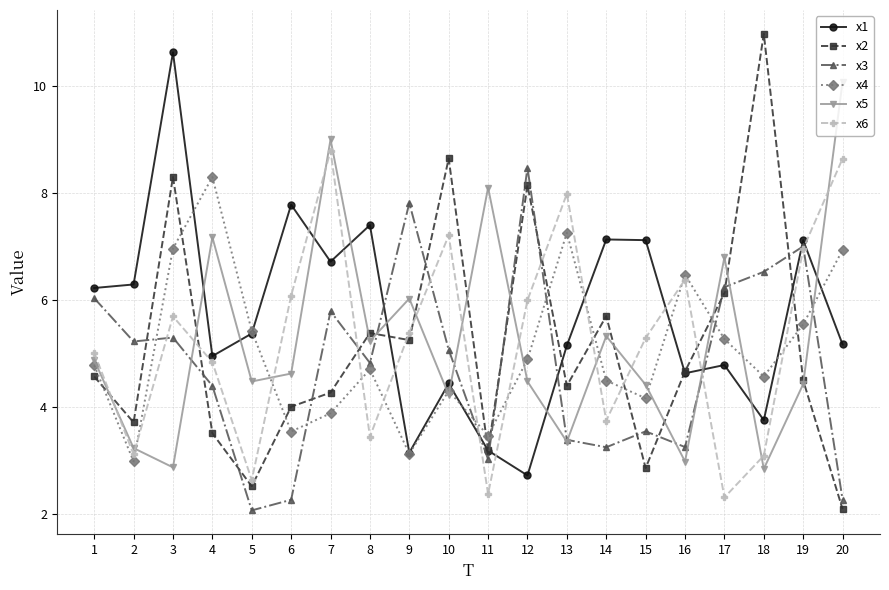

Rank the series at 17 from lowest to highest value.

x6, x1, x4, x2, x3, x5